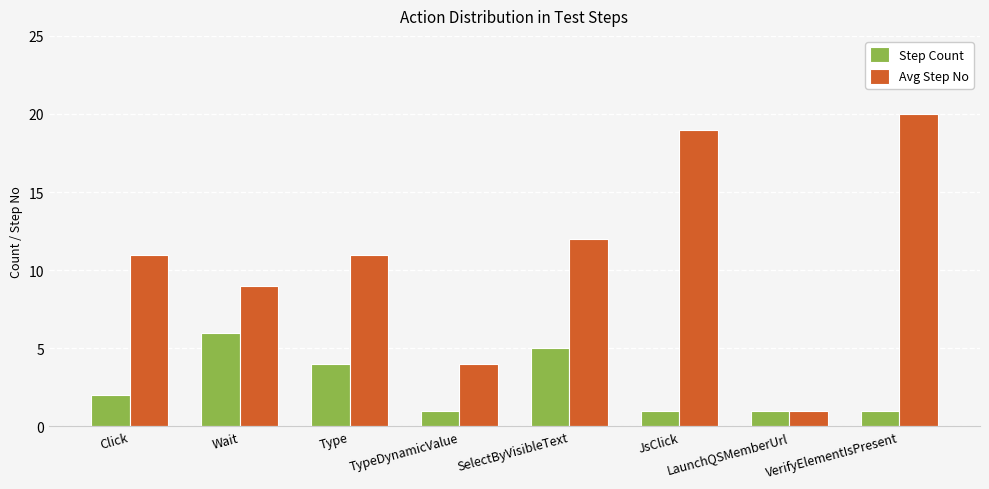

Is it true that Avg Step No equals 1 at LaunchQSMemberUrl?

True